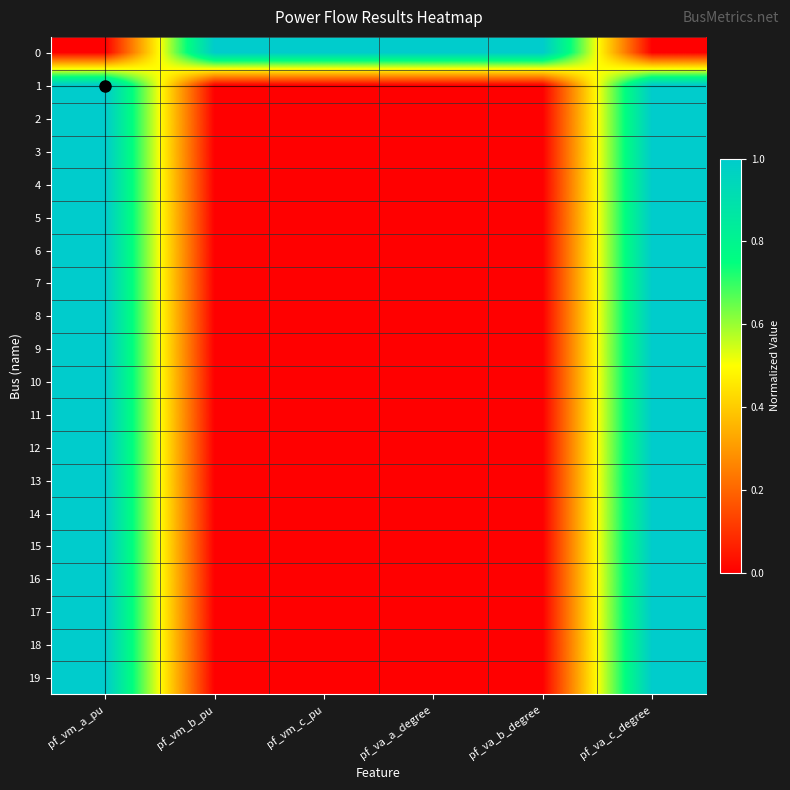

What is the spread (max minus min) of values at pf_vm_b_pu?

1.0